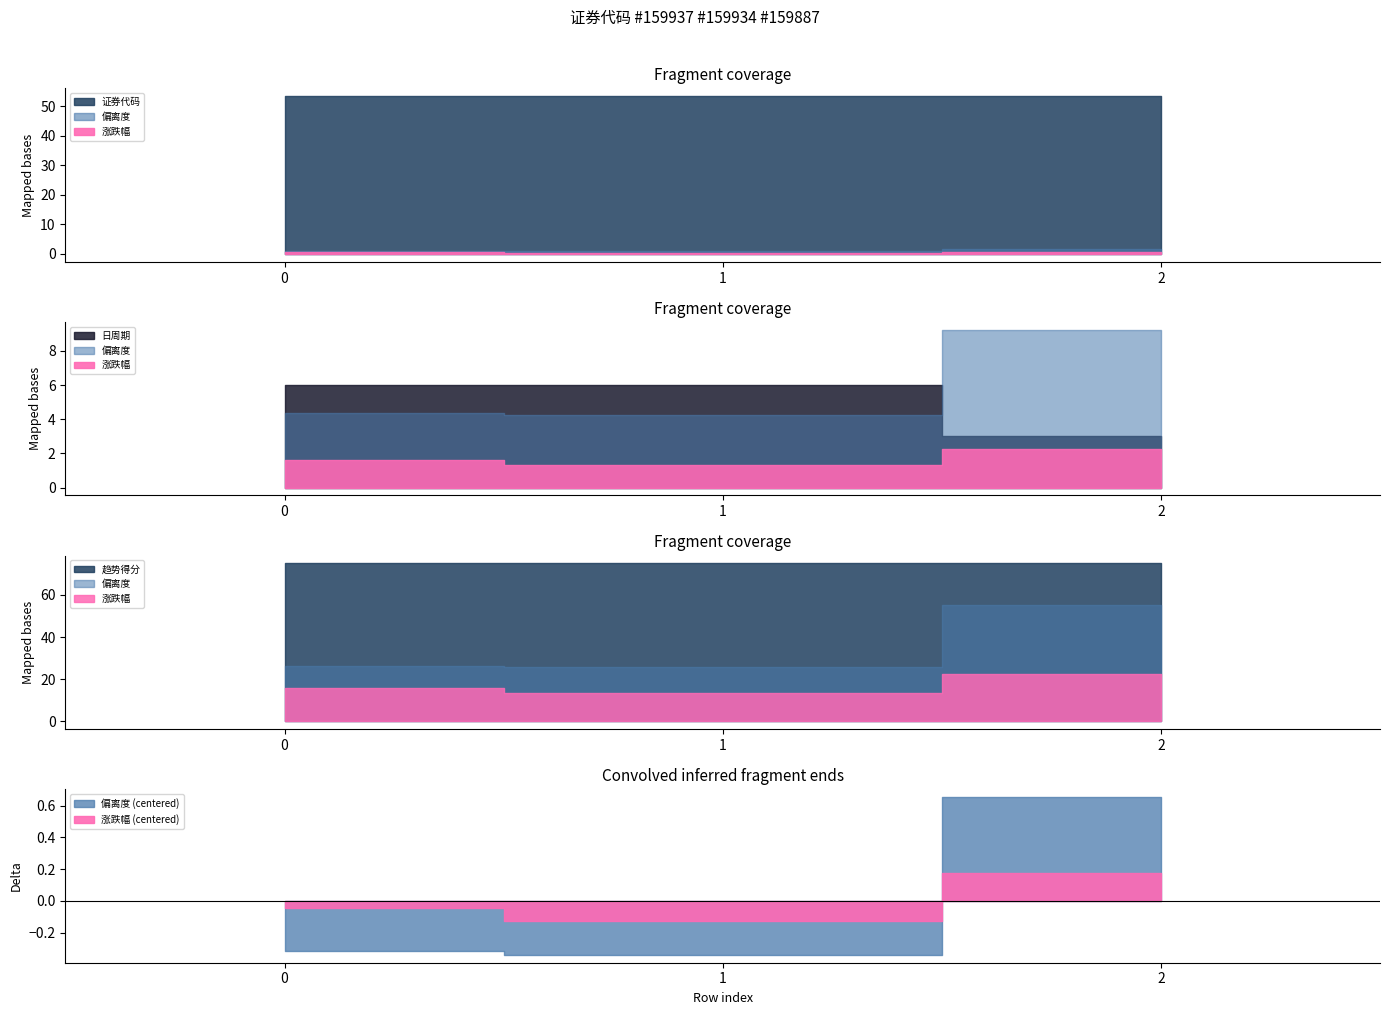

Does the chart display data point markers on the line(s)?

No